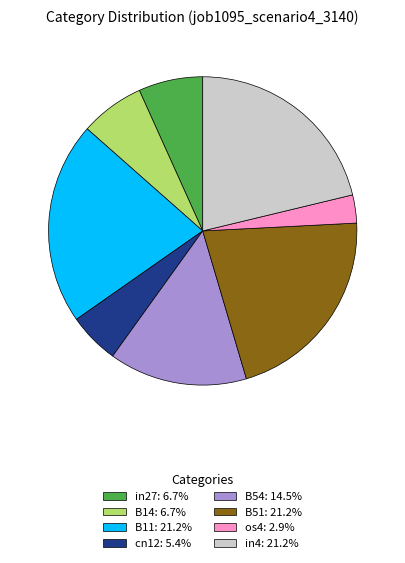

The in4 slice represents 32% of the pie. True or false?

False